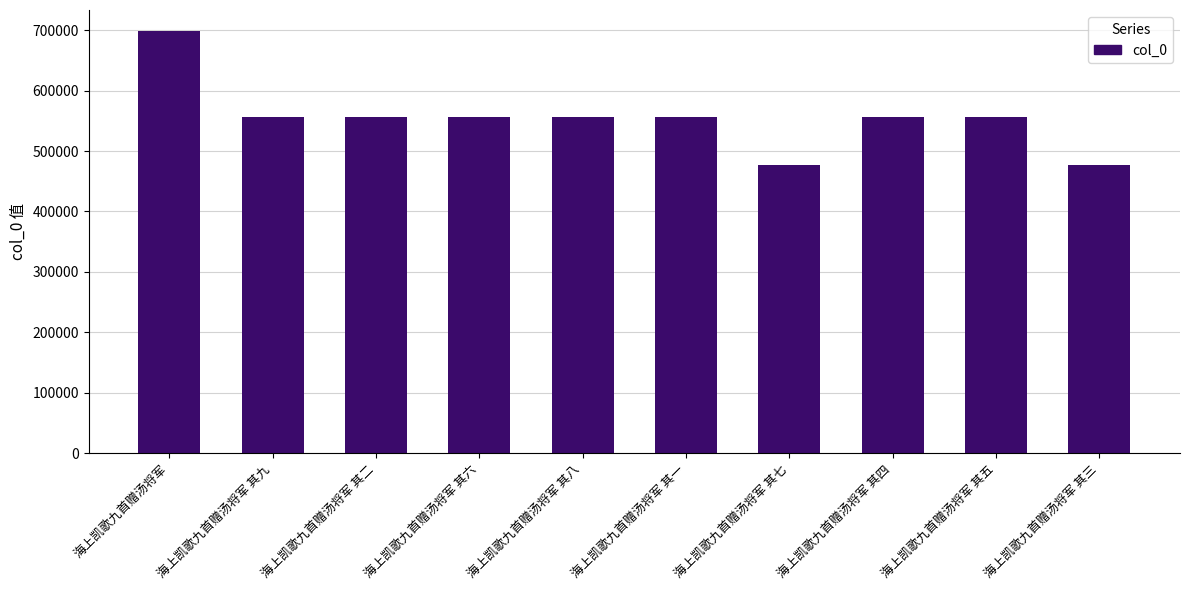

What position from the right is 海上凯歌九首赠汤将军 其三?

1